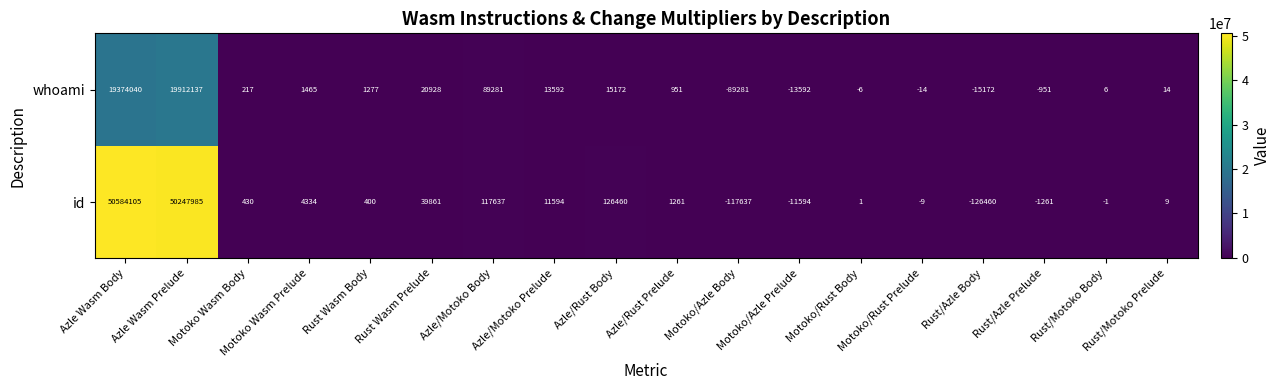

What is the average value of the id series?

5604284